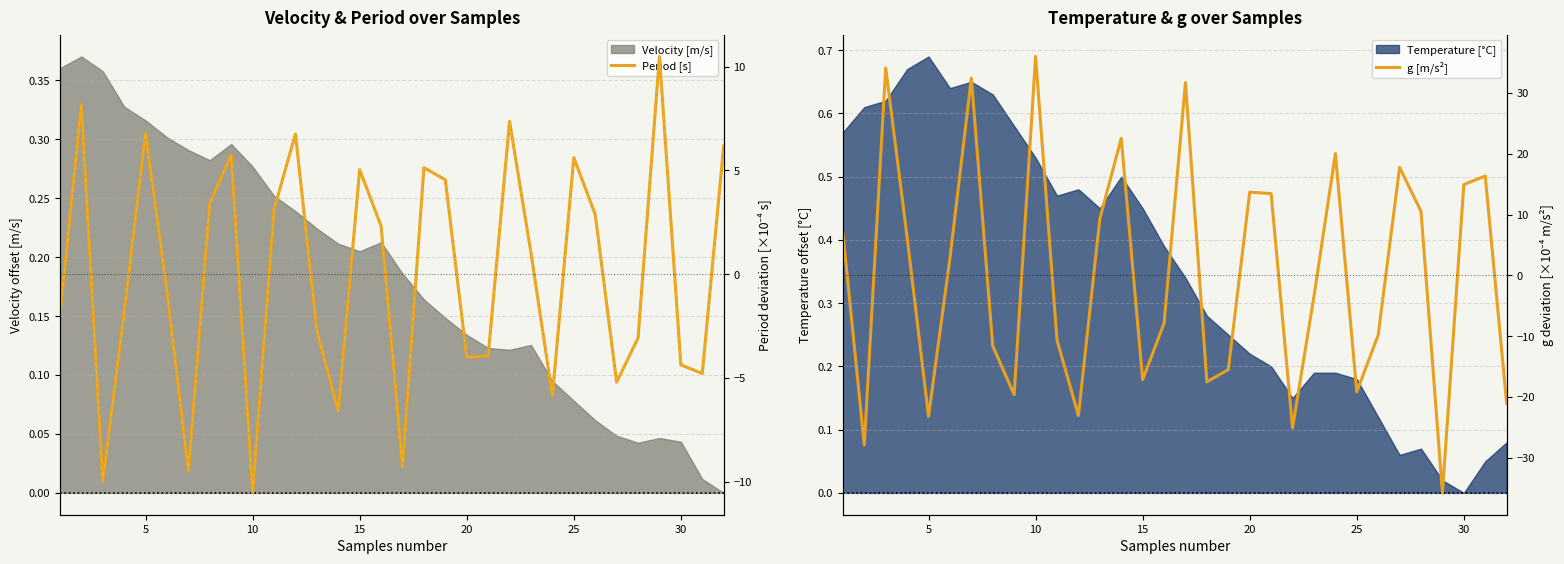

How many positive values does the g [m/s²] series have?

16